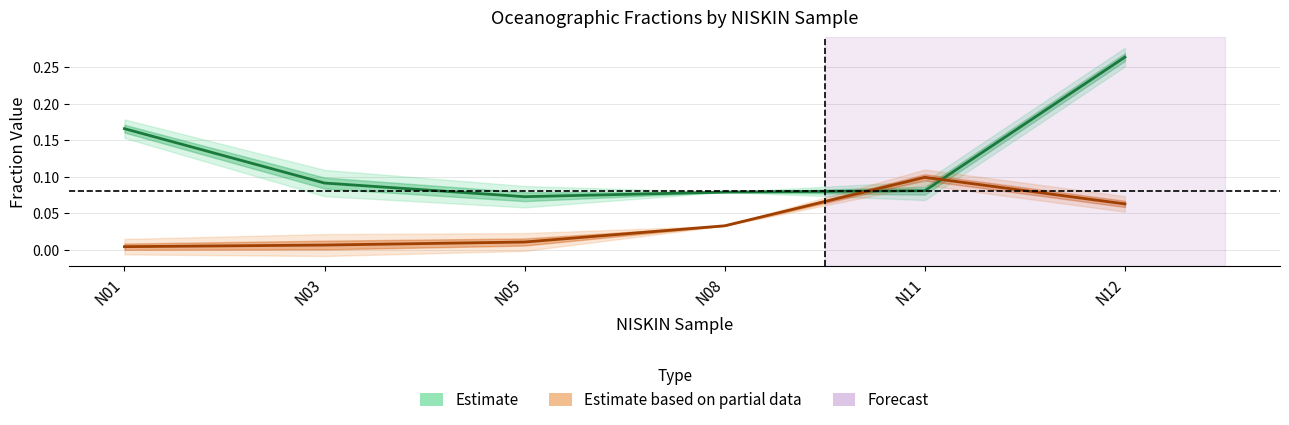

How many data points does each series have?

6